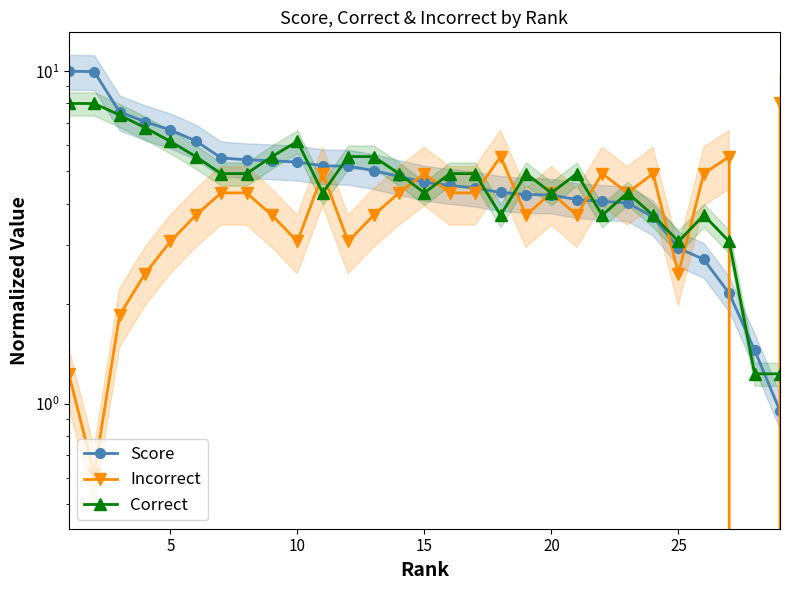

What is the difference between the Score values at 20 and 10?

0.9